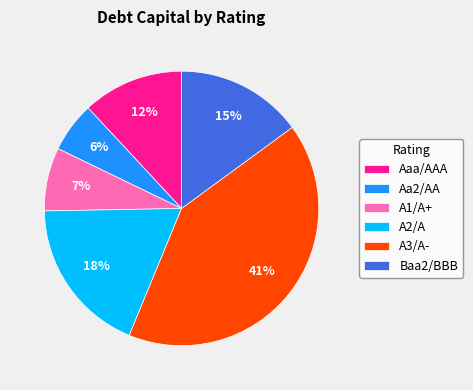

Is the sum of A1/A+ and Aaa/AAA greater than half?

No